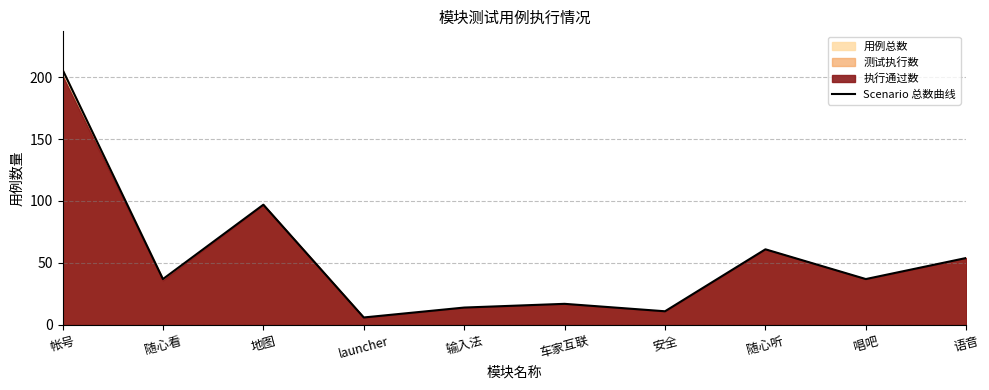

True or false: there are more than 0 points higher than both neighbors.

True